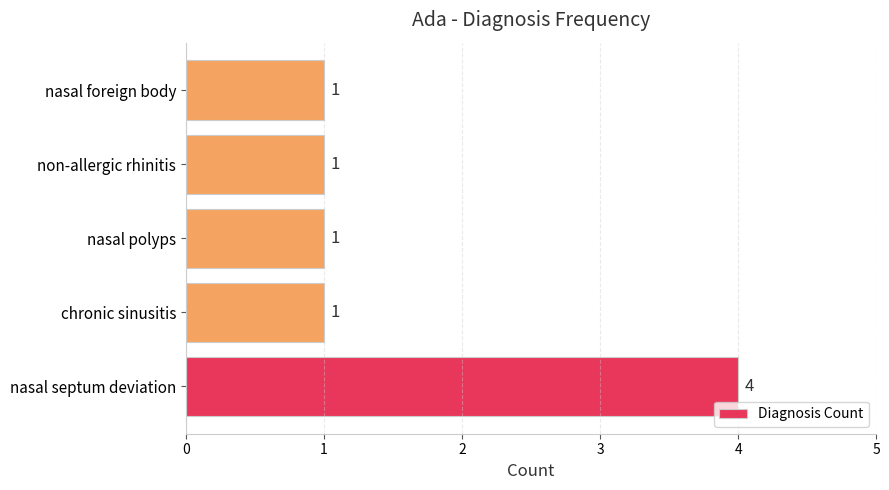

How many values are between 1 and 2?

4